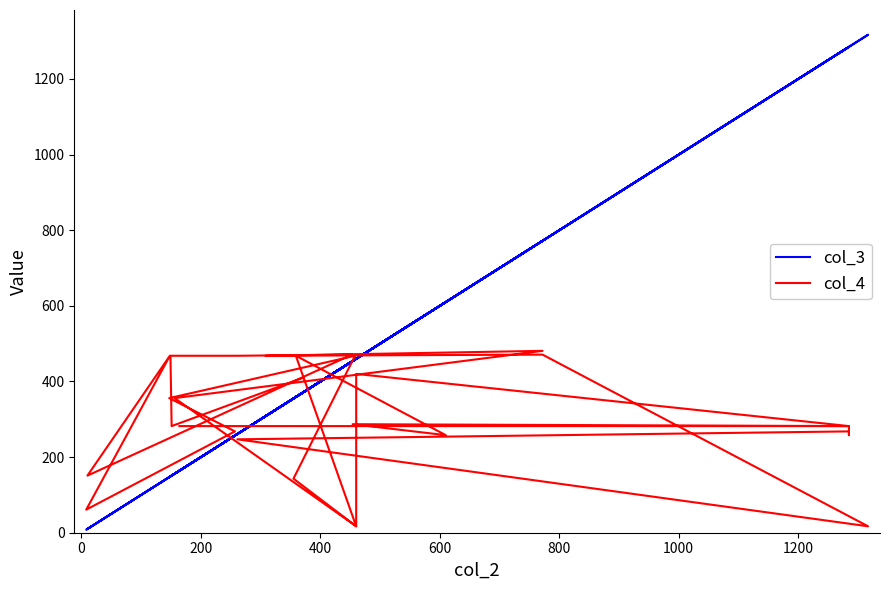

How many times do col_3 and col_4 cross each other?

8